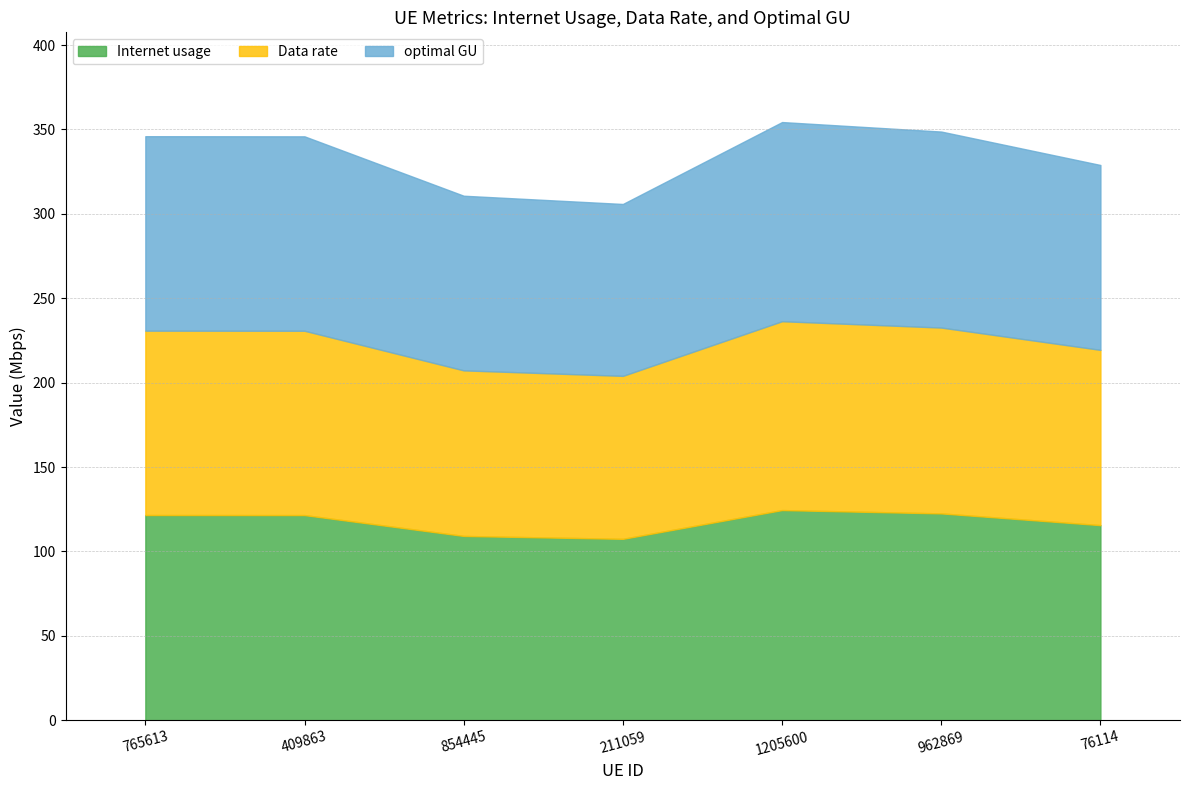

What is the difference between the optimal GU values at 962869 and 1205600?

1.9